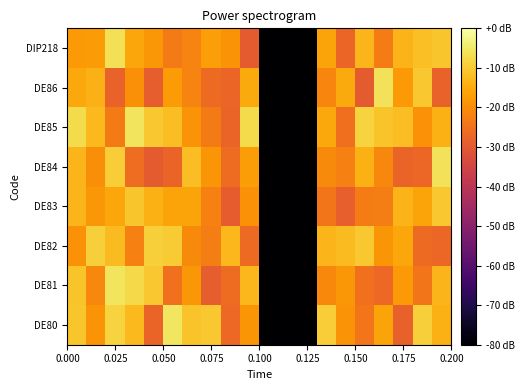

Reading left to right, list all the values displayed in this chart.

DE80: -10.7	-19.0	-8.5	-12.6	-27.6	-5.6	-11.0	-10.3	-26.8	-18.7	-80.0	-80.0	-80.0	-9.4	-18.9	-24.3	-16.1	-28.4	-9.3	-14.2
DE81: -11.0	-21.1	-5.7	-7.7	-10.5	-25.1	-18.3	-28.9	-26.1	-12.9	-80.0	-80.0	-80.0	-20.7	-18.3	-25.3	-26.8	-18.1	-24.3	-13.3
DE82: -19.1	-9.2	-12.5	-22.2	-9.2	-9.9	-20.3	-22.8	-12.9	-26.5	-80.0	-80.0	-80.0	-13.4	-12.4	-10.5	-18.5	-15.8	-26.5	-27.1
DE83: -13.3	-18.2	-15.9	-10.9	-14.1	-16.2	-16.0	-22.4	-29.2	-19.1	-80.0	-80.0	-80.0	-24.2	-28.5	-23.0	-22.7	-13.5	-16.1	-10.4
DE84: -13.4	-19.8	-9.6	-25.8	-29.4	-27.7	-11.9	-18.5	-26.0	-17.5	-80.0	-80.0	-80.0	-20.5	-22.5	-14.2	-21.0	-27.8	-27.0	-6.0
DE85: -7.3	-12.5	-23.4	-5.8	-10.5	-12.1	-18.8	-23.2	-27.6	-7.4	-80.0	-80.0	-80.0	-15.5	-25.6	-8.6	-11.0	-12.0	-19.2	-14.3
DE86: -15.4	-13.8	-27.9	-19.6	-29.0	-17.7	-21.8	-26.4	-27.4	-15.3	-80.0	-80.0	-80.0	-21.3	-15.2	-29.4	-6.0	-17.9	-10.4	-27.9
DIP218: -17.8	-17.7	-6.6	-15.7	-18.2	-23.3	-21.7	-17.0	-19.0	-29.5	-80.0	-80.0	-80.0	-16.1	-27.3	-13.2	-23.0	-13.5	-11.8	-10.8